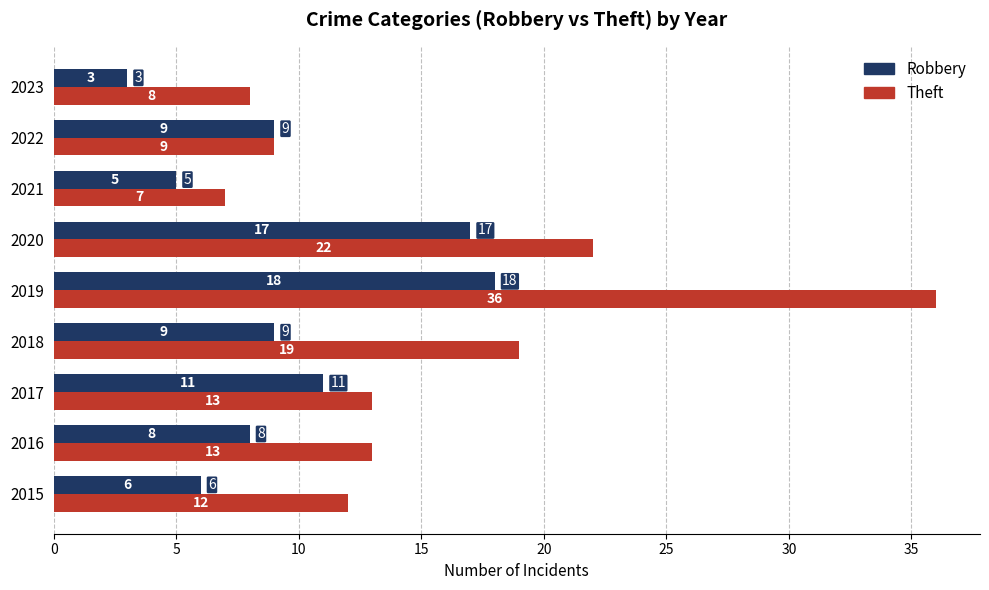

Rank the series by their maximum value, from lowest to highest.

Robbery, Theft